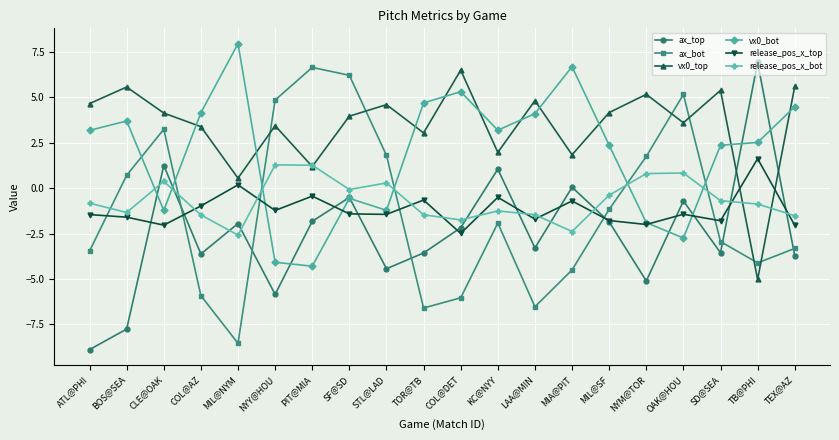

Count the number of data series in this chart.

6